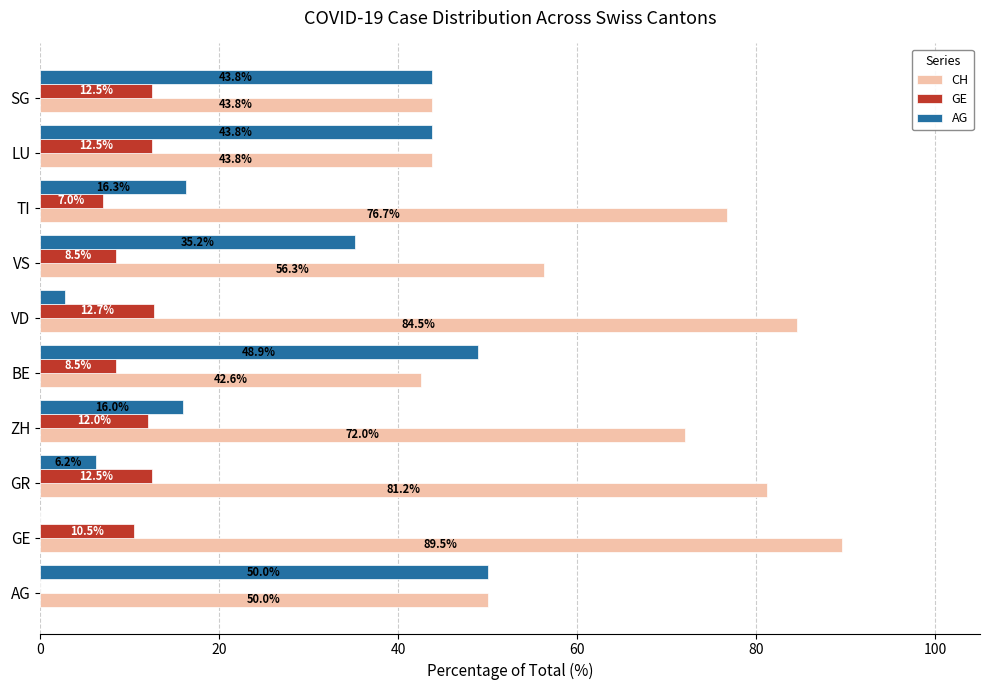

Which category has the highest value in the GE series?

VD